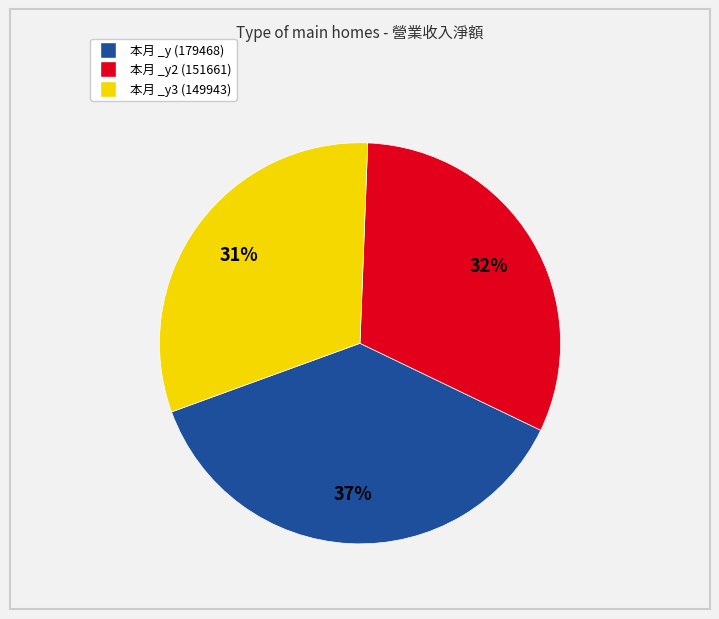

To the nearest percent, what is the average slice percentage?

33%